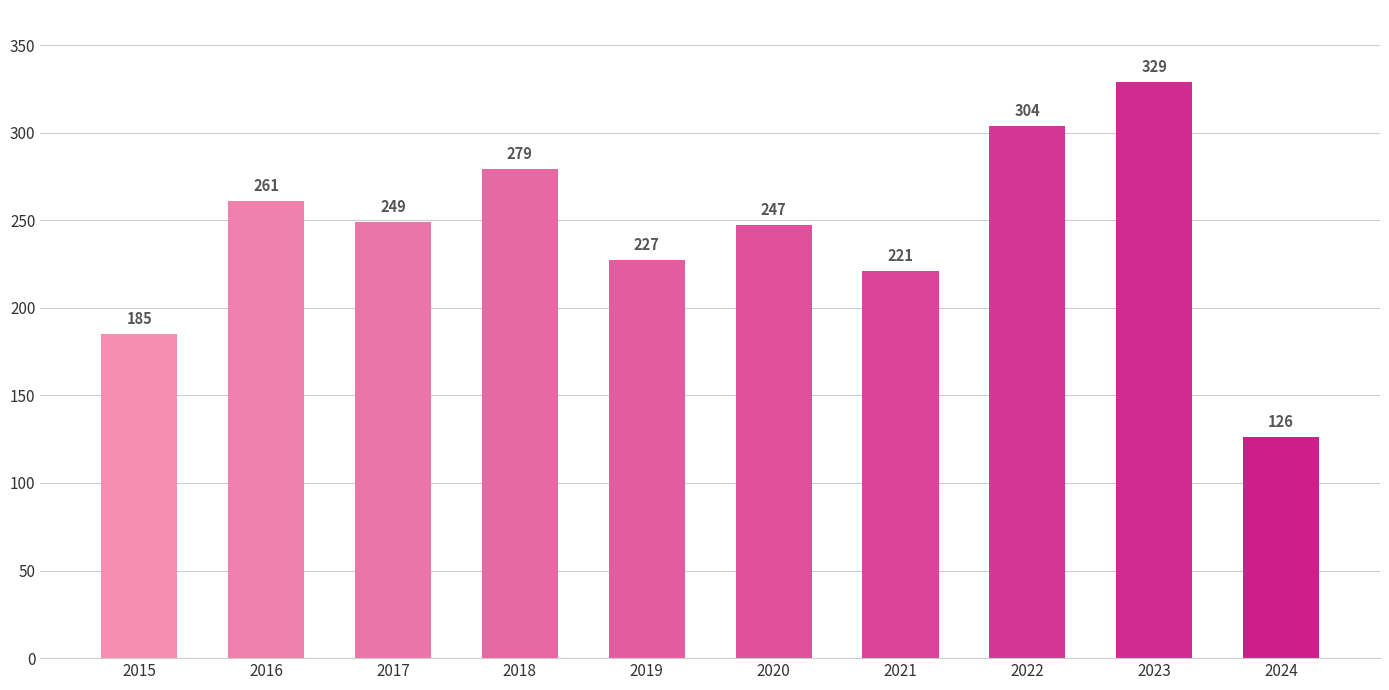

What is the value of the 6th bar from the left?

247